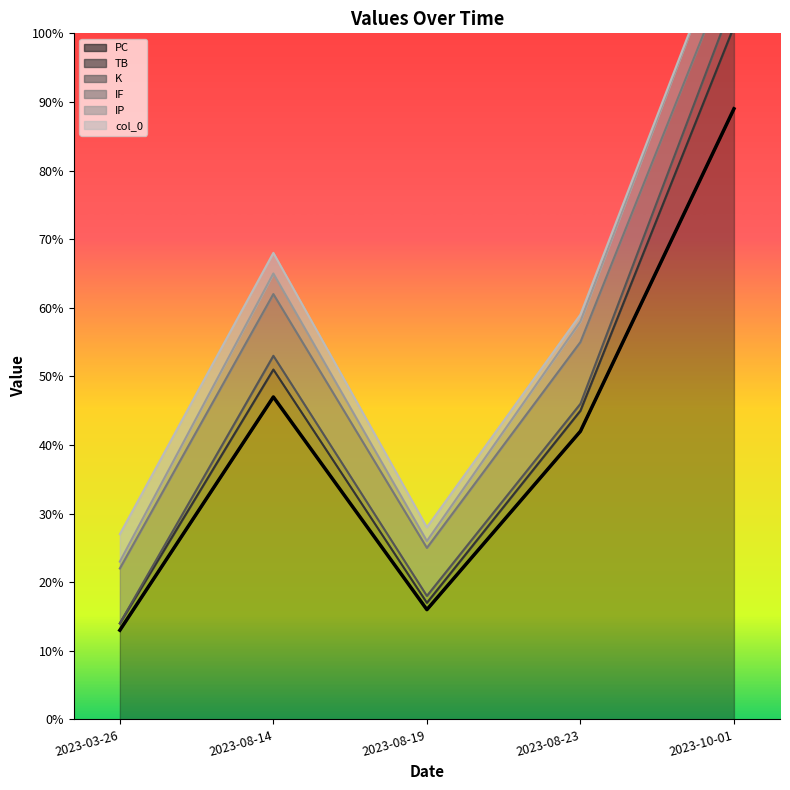

Which category has the highest value across all series?

2023-03-26